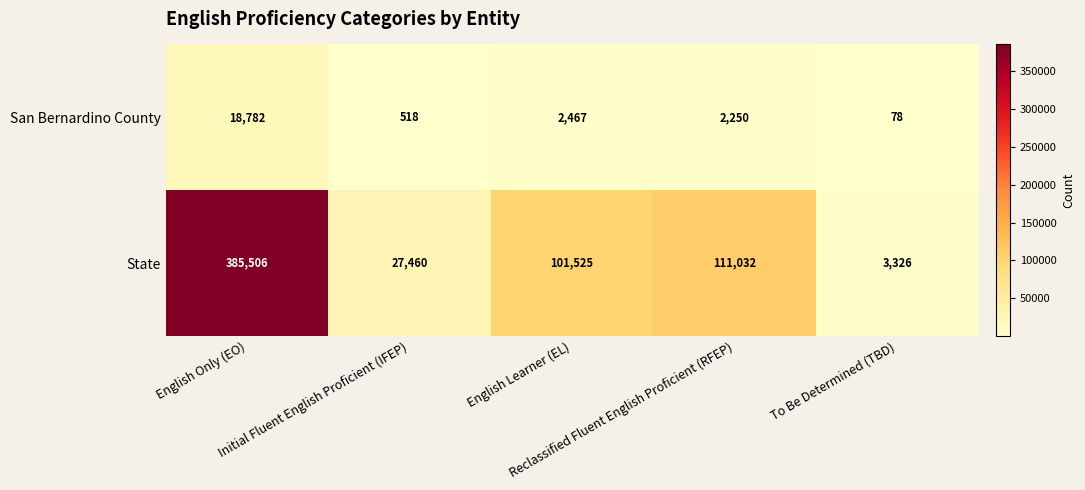

What is the average value of the San Bernardino County series?

4819